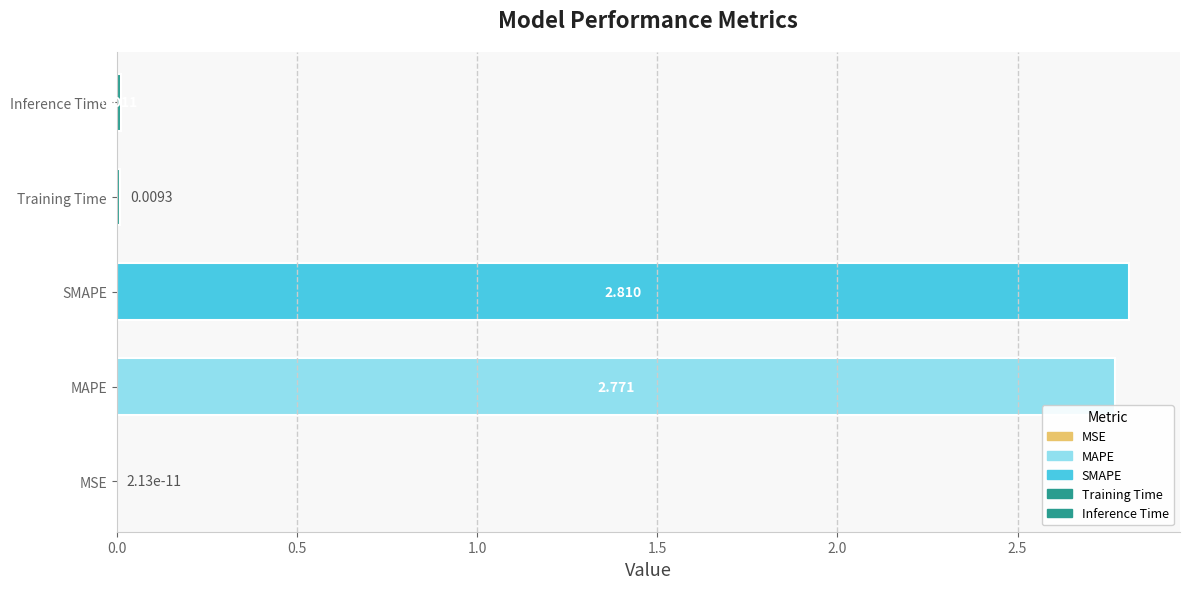

Which label corresponds to the largest value in the chart?

SMAPE